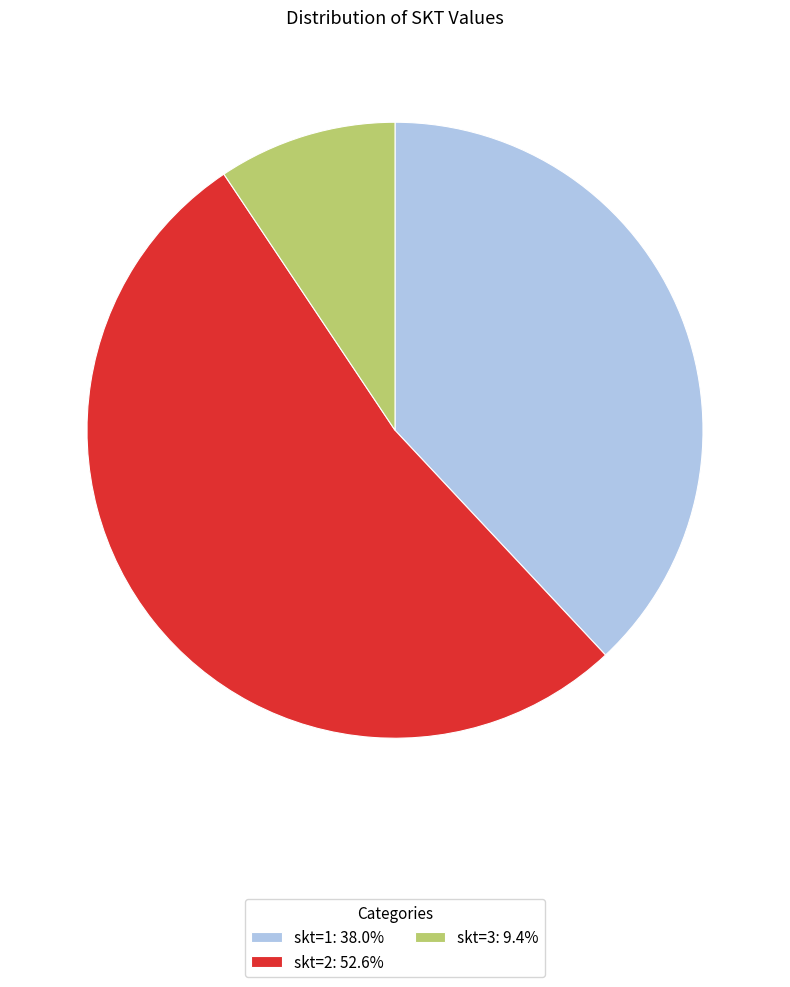

Is skt=3: 9.4% the majority of the pie?

No